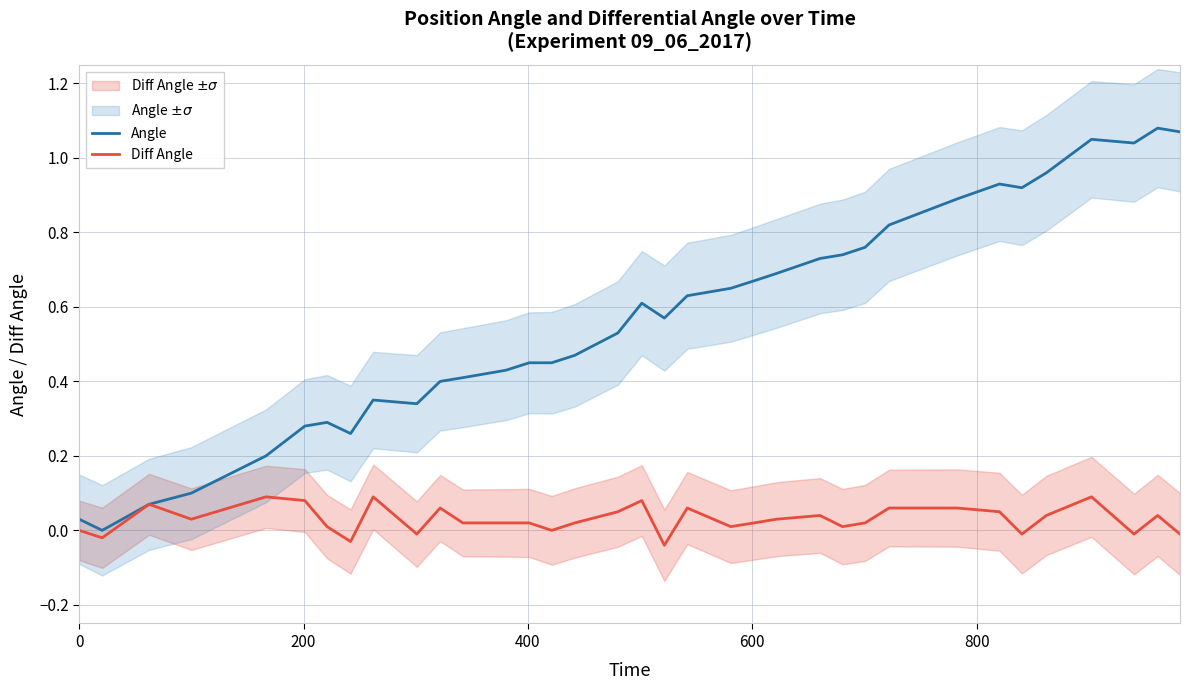

True or false: Angle and Diff Angle intersect in this chart.

False